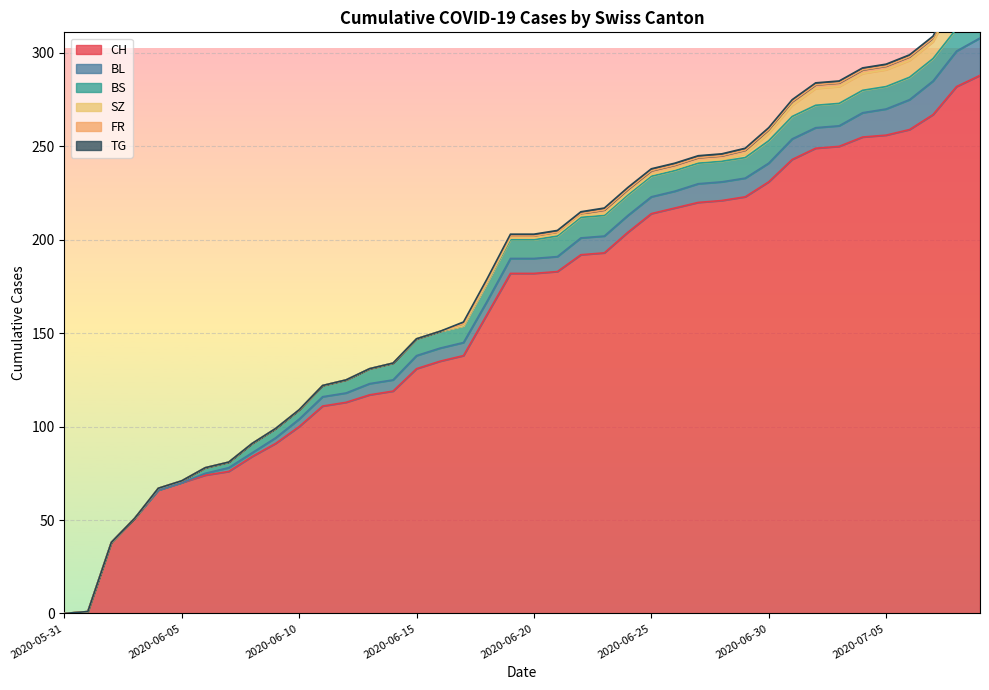

What is the label of the 27th point from the right?

2020-06-13